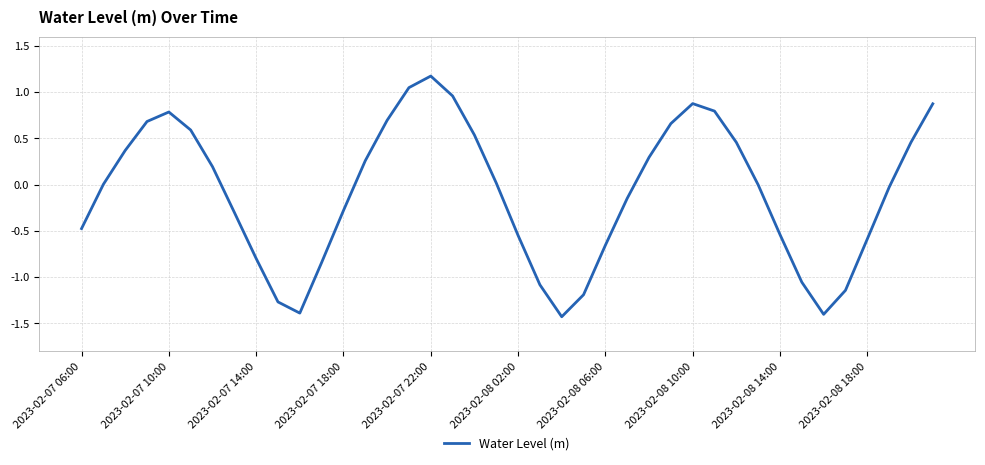

What is the difference between the maximum and minimum values?

2.6